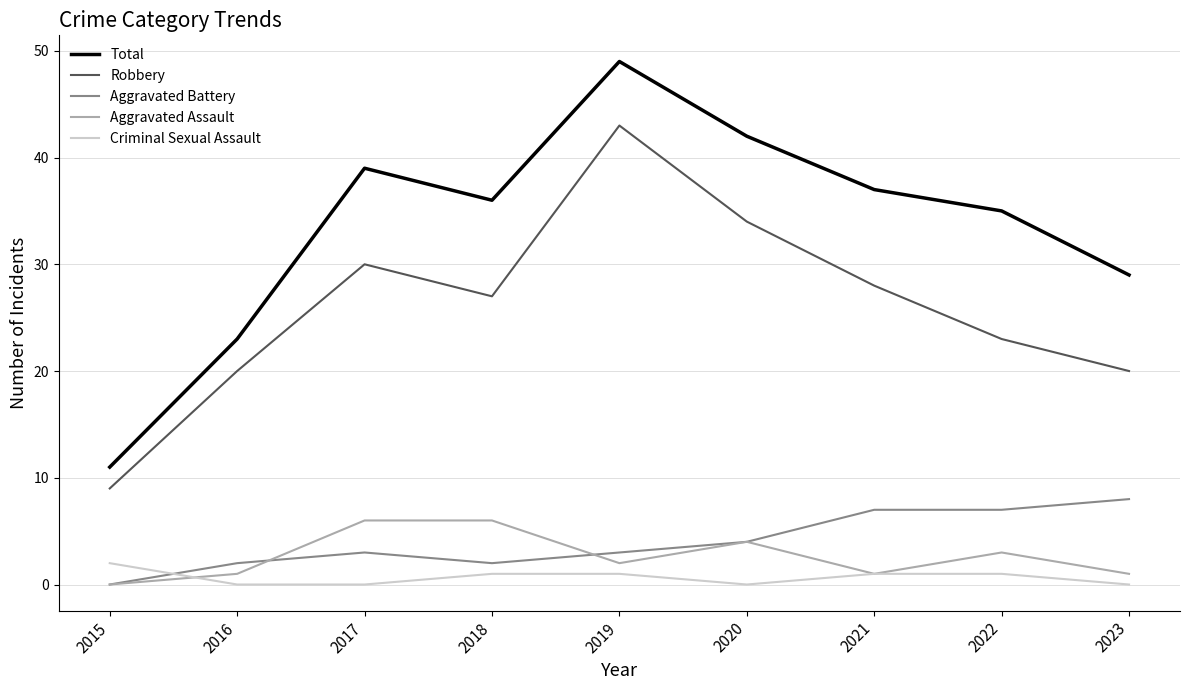

True or false: Robbery and Aggravated Assault intersect in this chart.

False